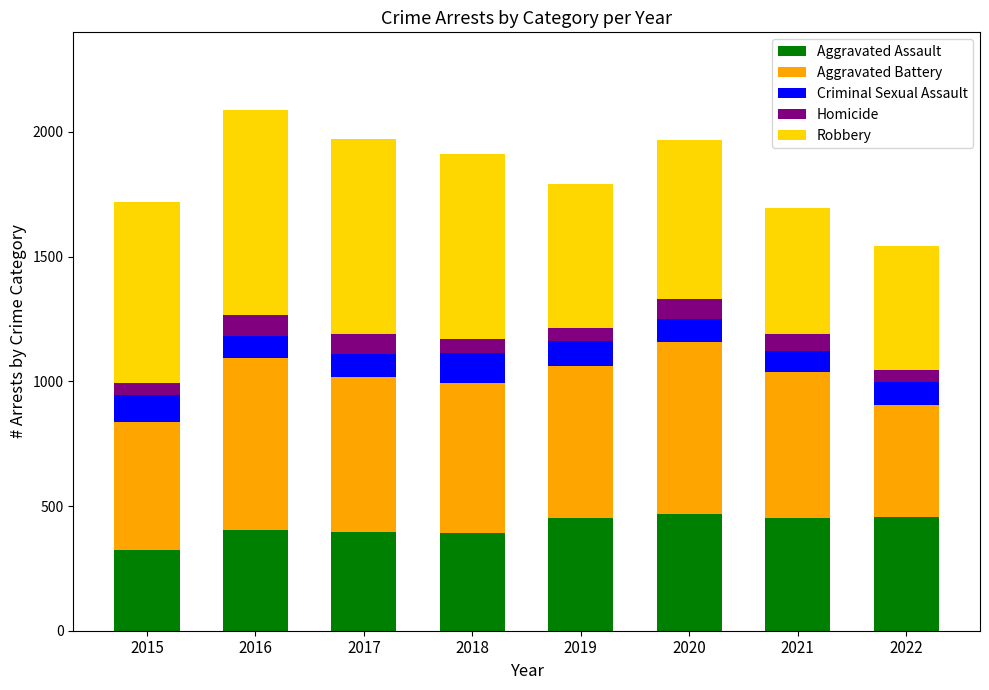

What is the total value across all series at 2016?

2086